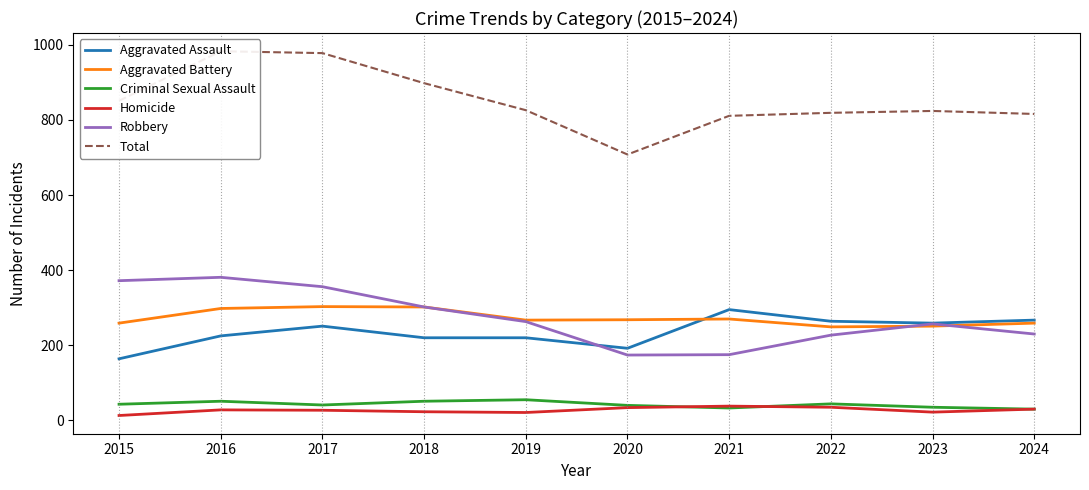

At which label does Homicide reach its peak?

2021